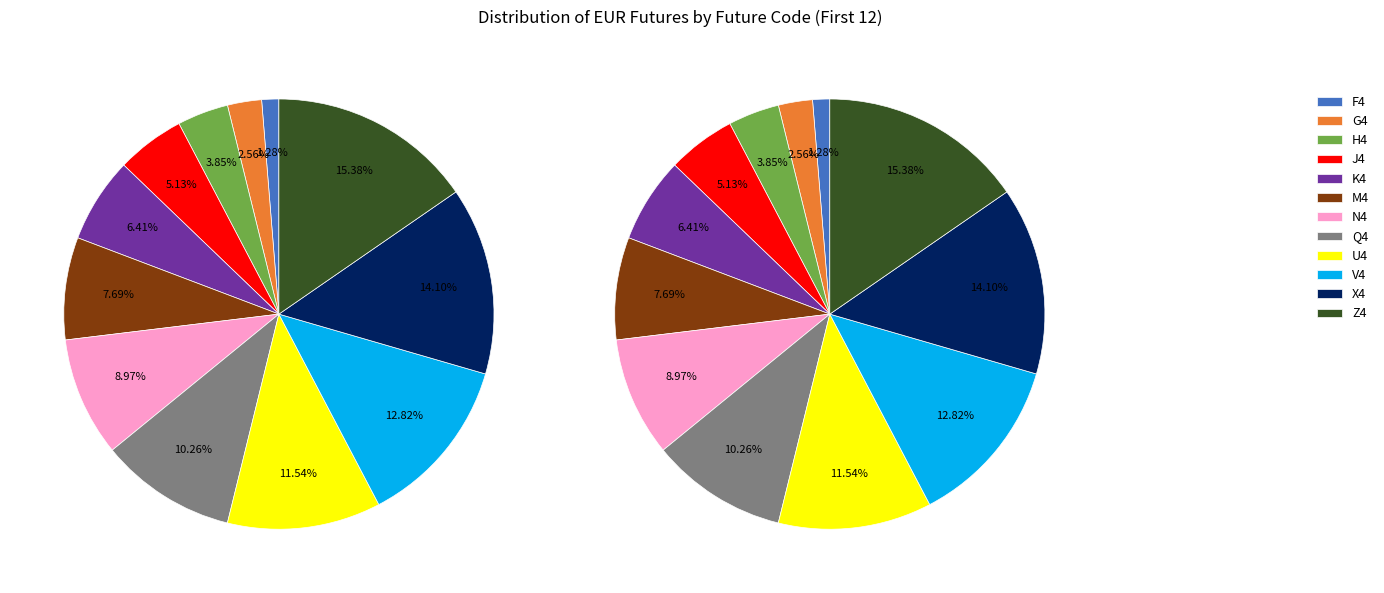

How many segments does this pie chart have?

12